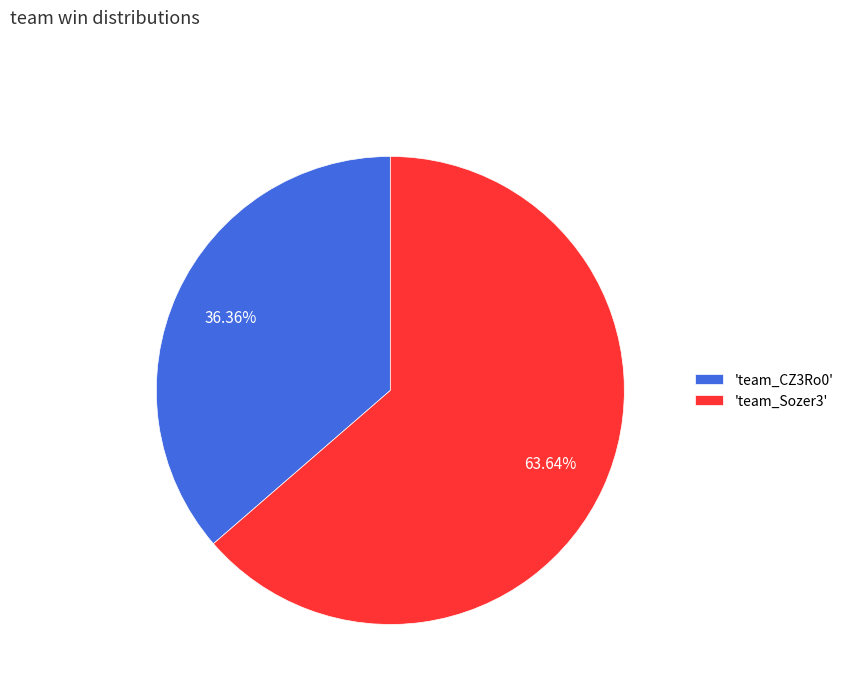

Do 'team_CZ3Ro0' and 'team_Sozer3' together represent more than half of the pie?

Yes